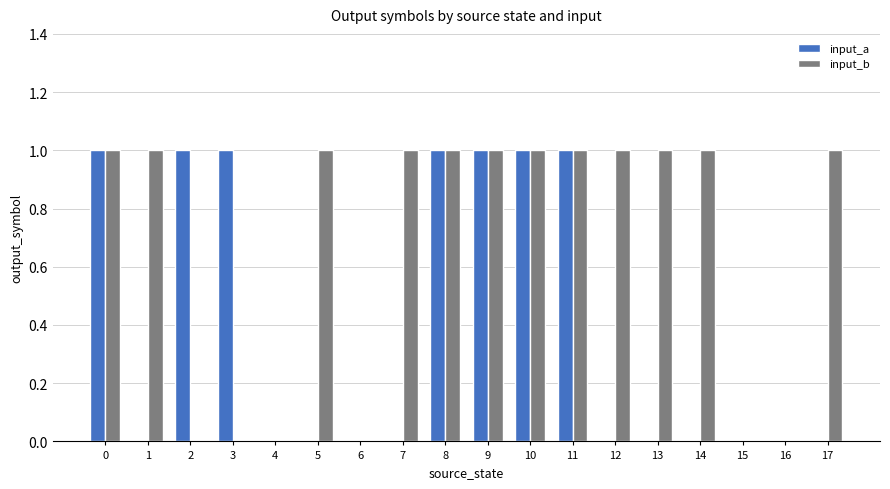

What is the sum of all input_a values?

7